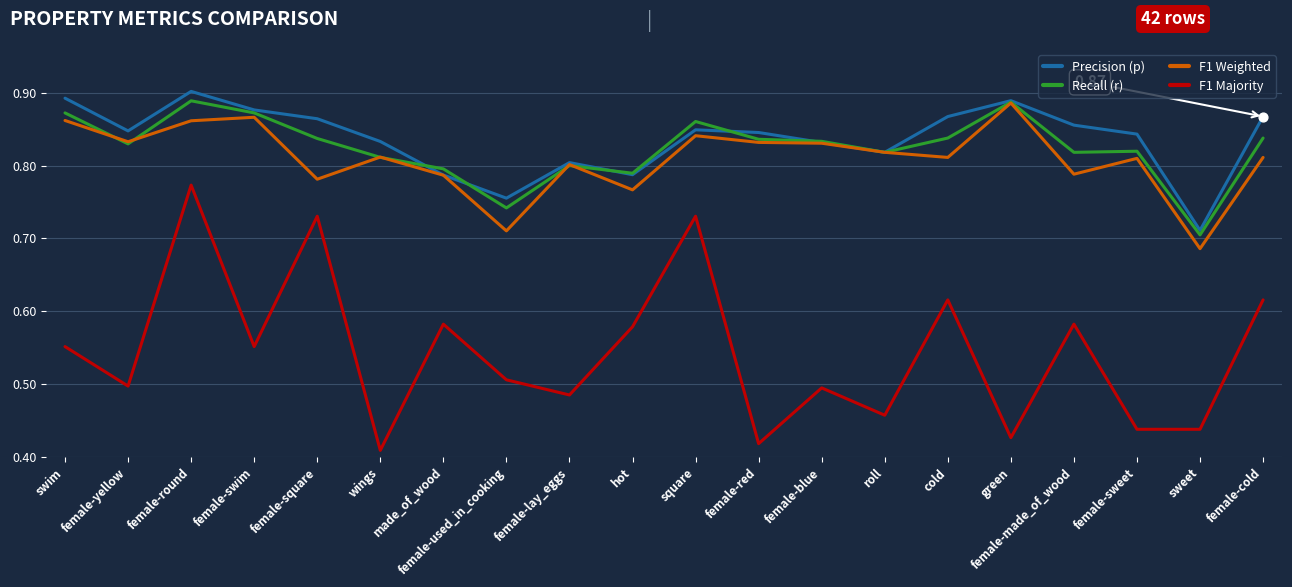

What is the total value across all series at female-sweet?

2.9